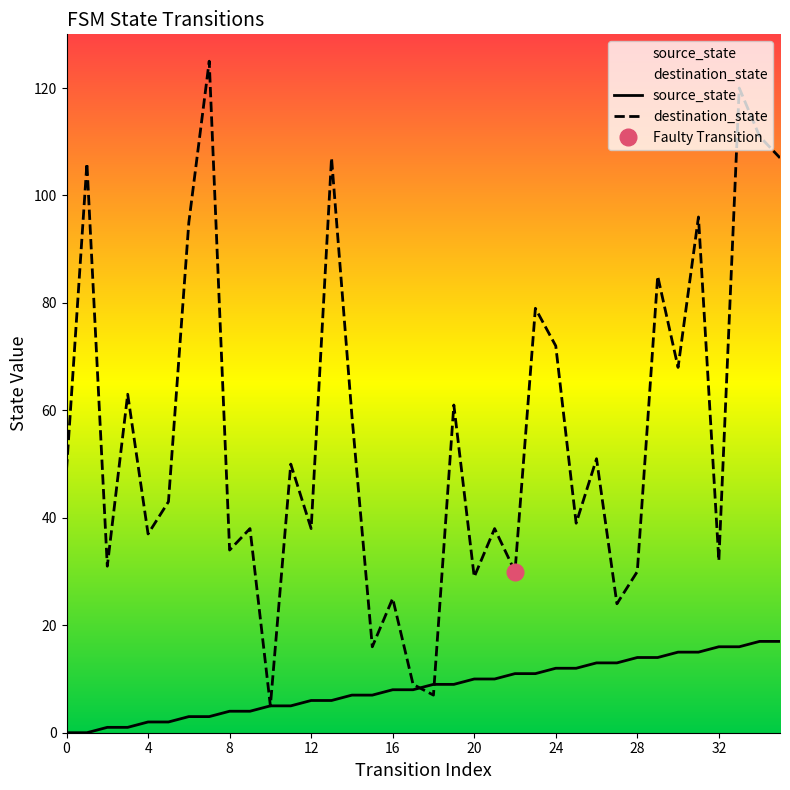

Is it true that destination_state equals 72 at 24?

True